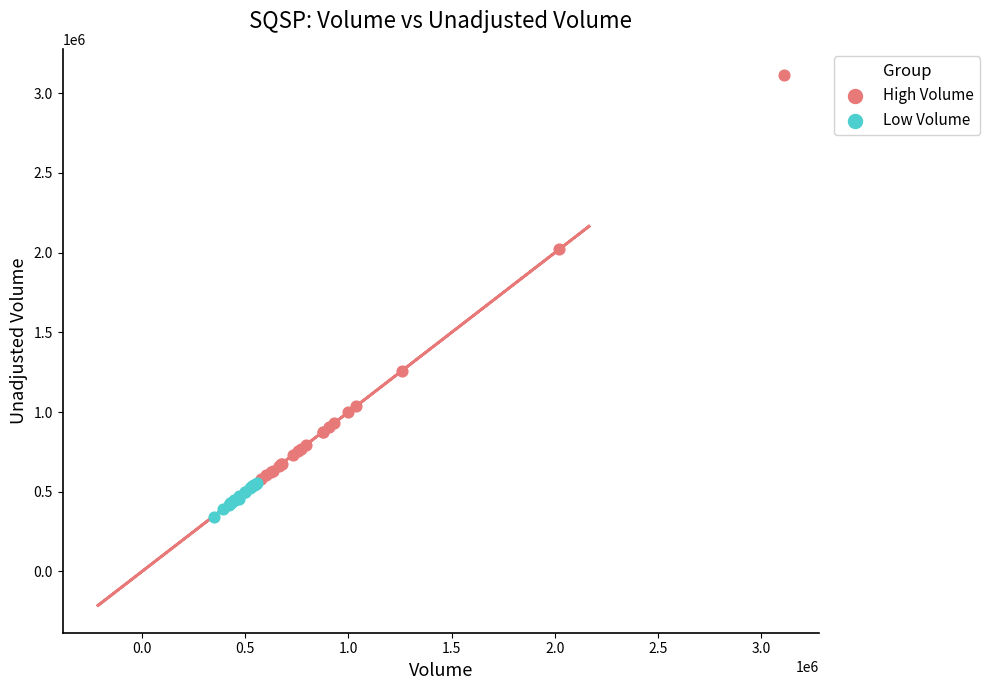

Which series contains the highest Y value?

High Volume